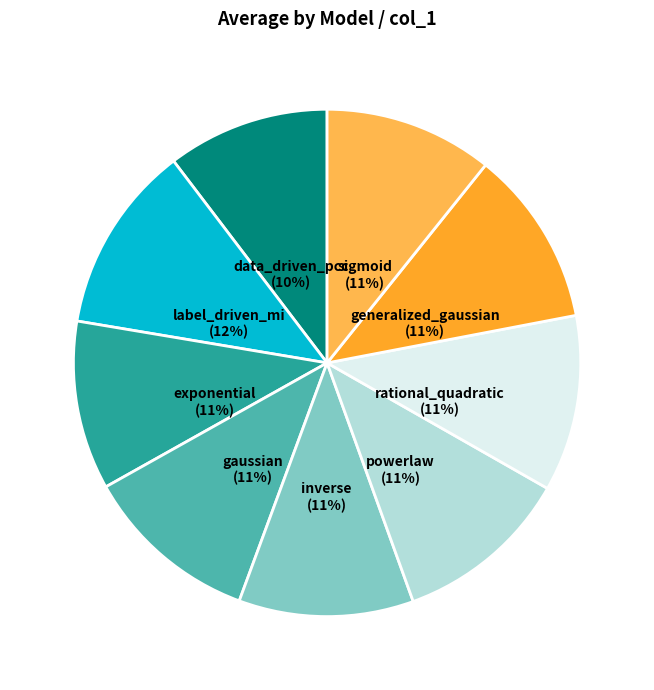

To the nearest percent, what is the average slice percentage?

11%